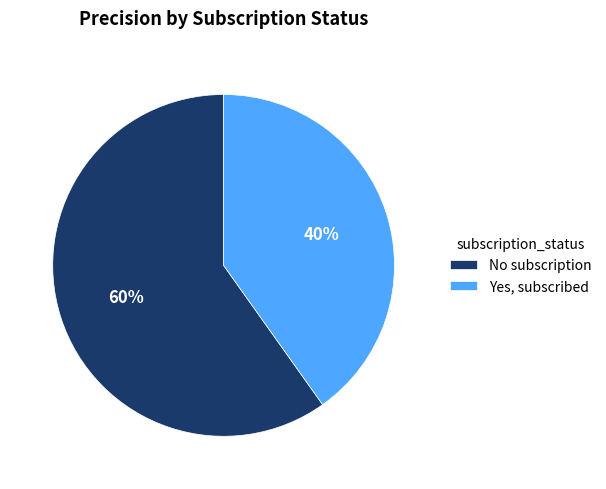

Do No subscription and Yes, subscribed together represent more than half of the pie?

Yes